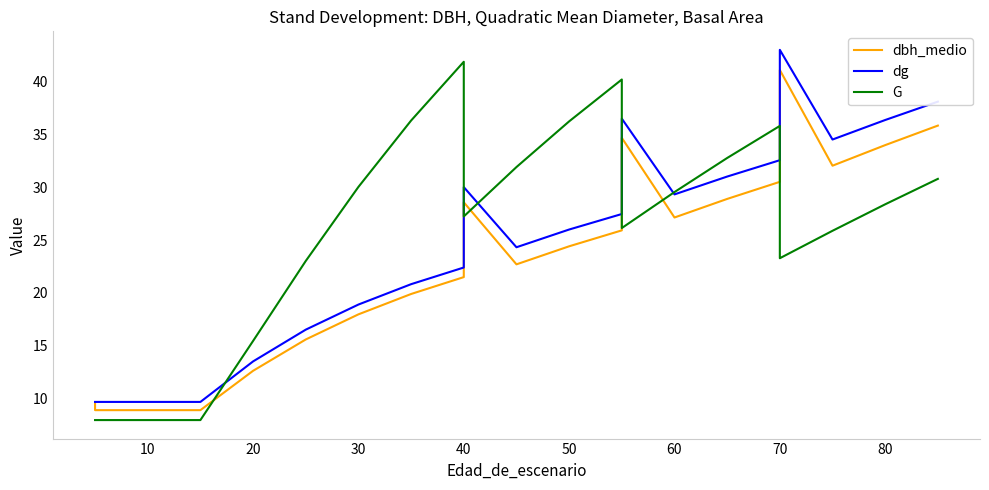

True or false: dbh_medio has more than 0 interior local peaks.

True